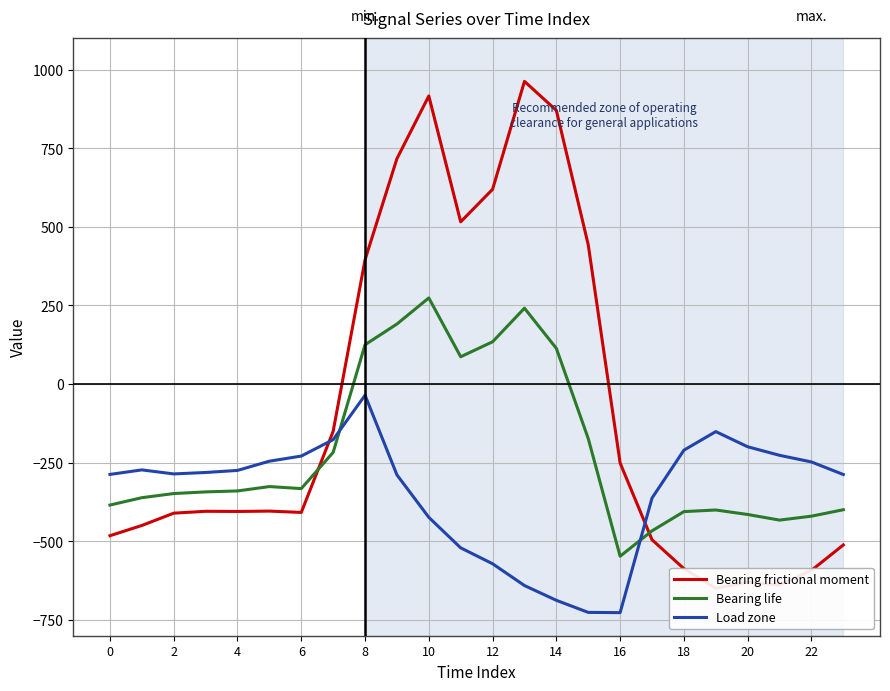

How many times do Bearing life and Load zone cross each other?

2